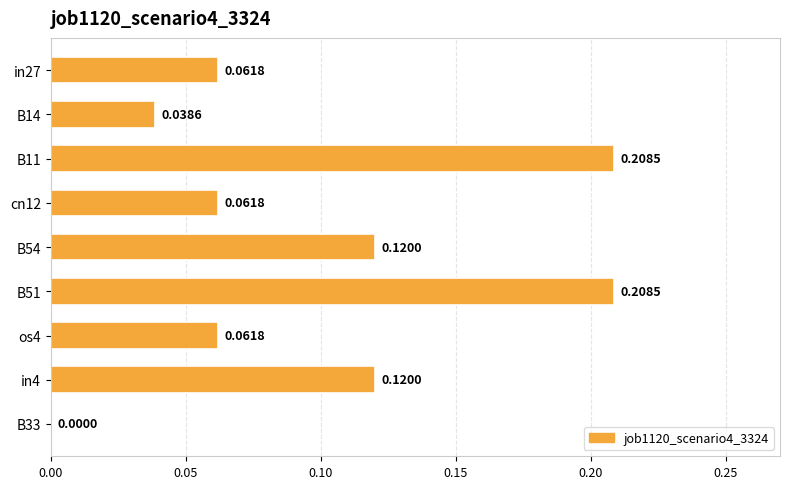

Which has a higher value, B14 or in4?

in4